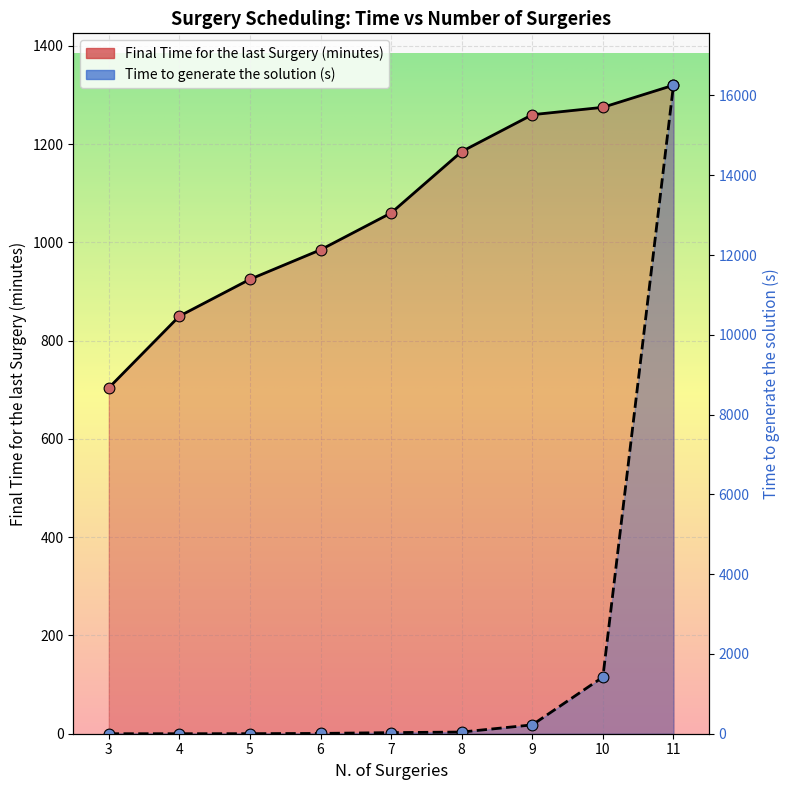

What are all the series names shown in the legend?

Final Time for the last Surgery (minutes), Time to generate the solution (s)